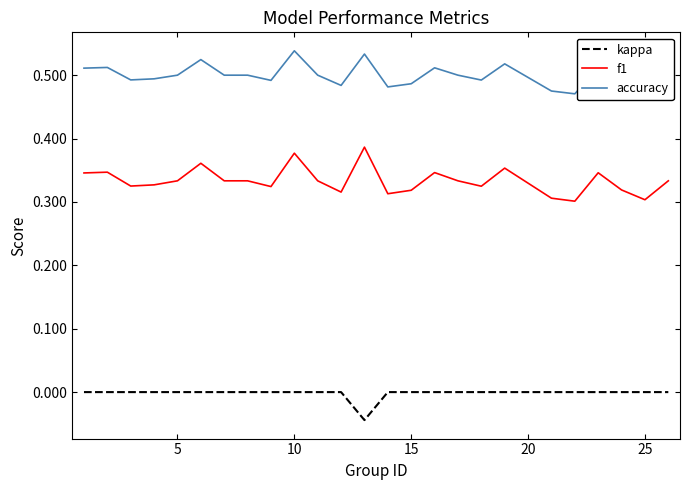

Which series has the widest spread of values?

f1